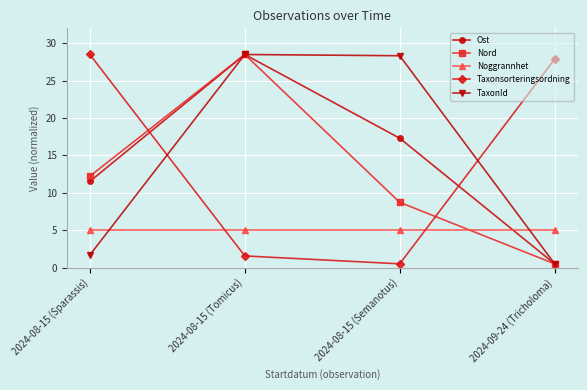

Rank the categories by Nord value from highest to lowest.

2024-08-15 (Tomicus), 2024-08-15 (Sparassis), 2024-08-15 (Semanotus), 2024-09-24 (Tricholoma)